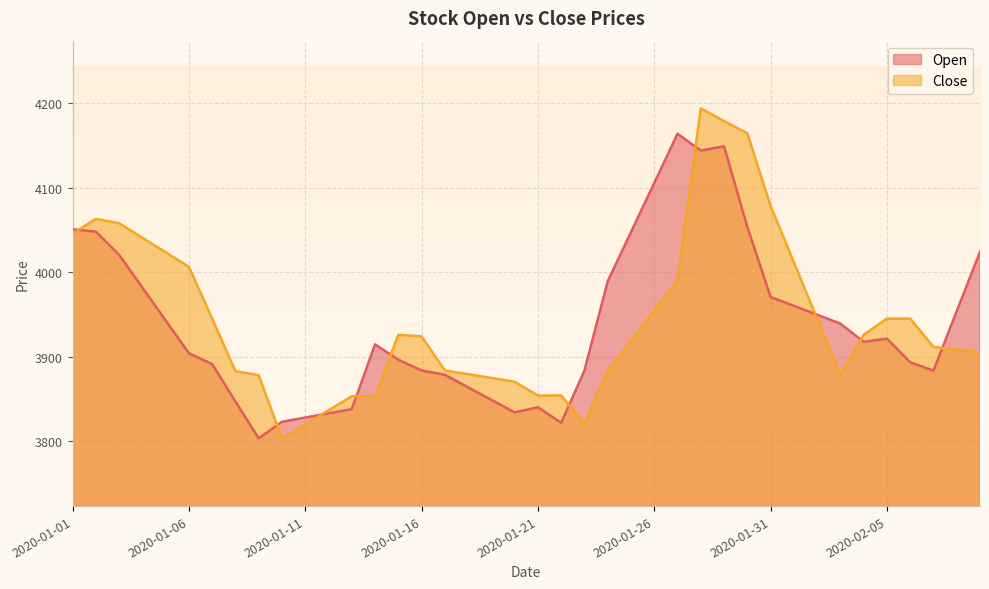

Reading left to right, transcribe all the data shown in this chart.

Open: 4050.9	4048.2	4020.8	3982.0	3943.1	3904.2	3891.4	3847.2	3803.6	3823.2	3828.2	3833.1	3838.1	3914.8	3896.6	3883.9	3878.7	3863.9	3849.1	3834.2	3840.4	3821.9	3883.8	3989.4	4047.6	4105.8	4164.0	4144.2	4149.2	4053.8	3970.9	3960.4	3949.9	3939.4	3917.7	3921.6	3893.5	3883.8	3954.0	4024.2
Close: 4045.8	4063.2	4058.2	4041.0	4023.8	4006.6	3945.3	3883.0	3878.2	3803.4	3820.0	3836.7	3853.3	3853.3	3926.1	3924.2	3883.9	3879.5	3875.0	3870.6	3854.1	3854.3	3820.8	3884.0	3919.4	3954.8	3990.2	4194.2	4178.9	4164.6	4078.8	4011.9	3945.1	3878.2	3926.1	3945.2	3945.3	3911.8	3908.6	3905.3